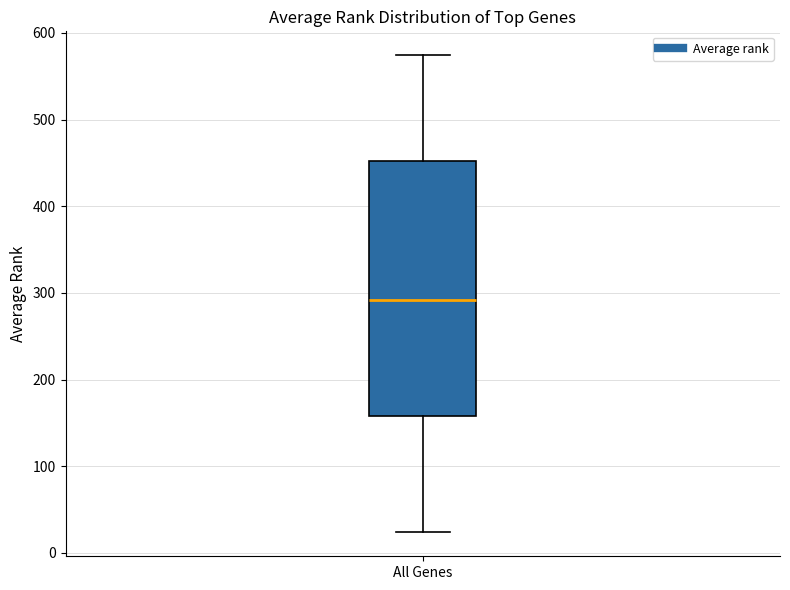

Transcribe this box plot: give where the median line is, the range the box spans, and where the two whiskers end, as read against the y-axis. The values are not printed on the chart, so give them approximately, as read against the axis.

median 290, box 160 to 450, whiskers 20 to 570